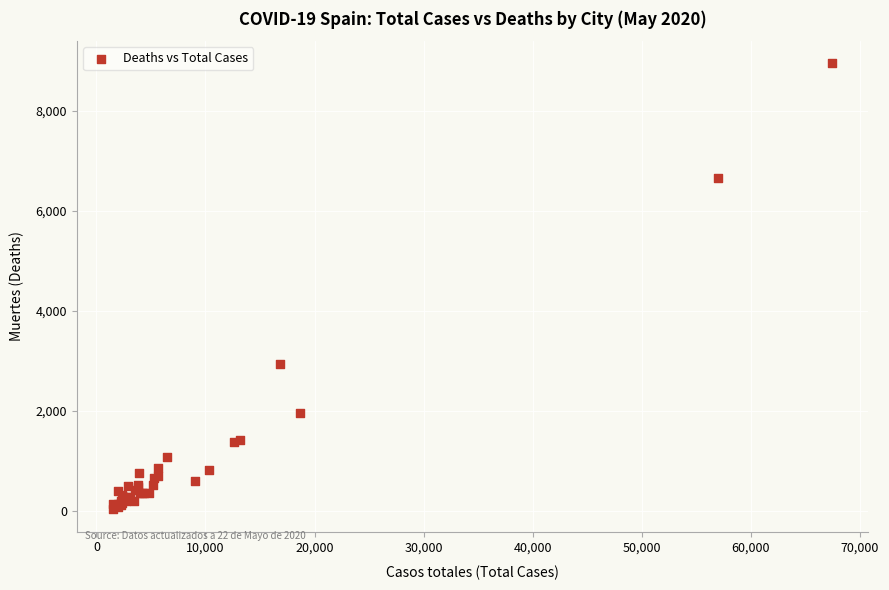

What Y value in the scatter plot is closest to 4487?

2929